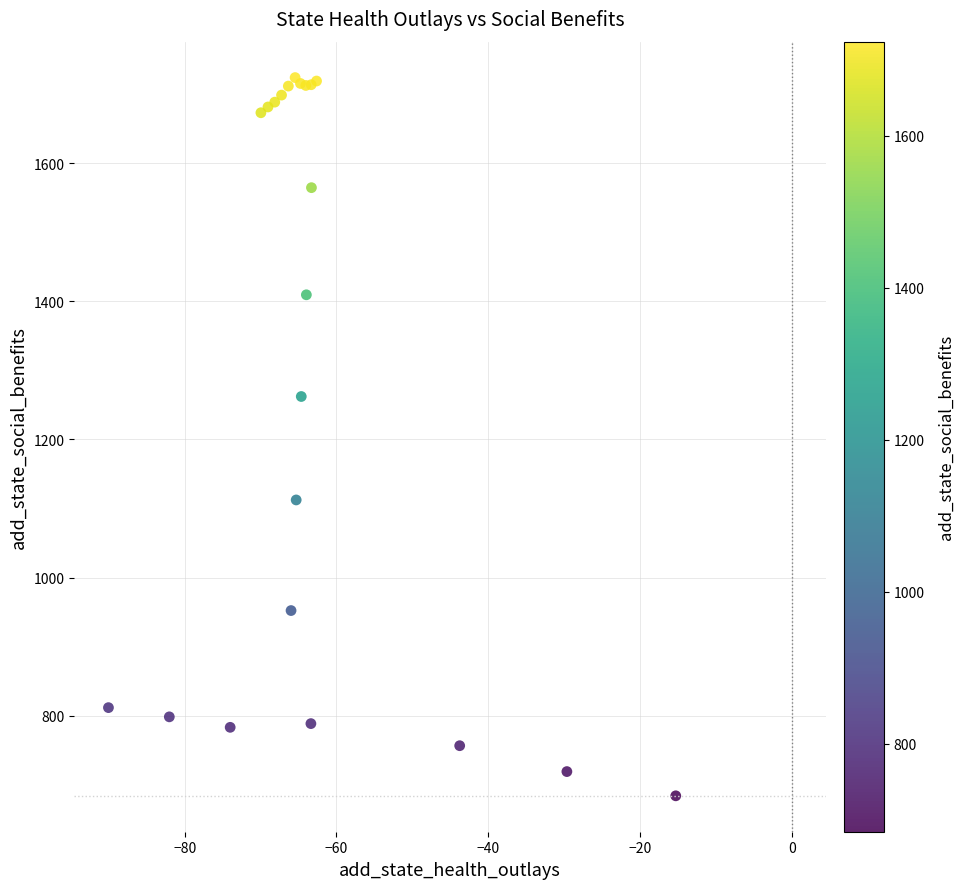

What Y value in the scatter plot is closest to 1203?

1262.1